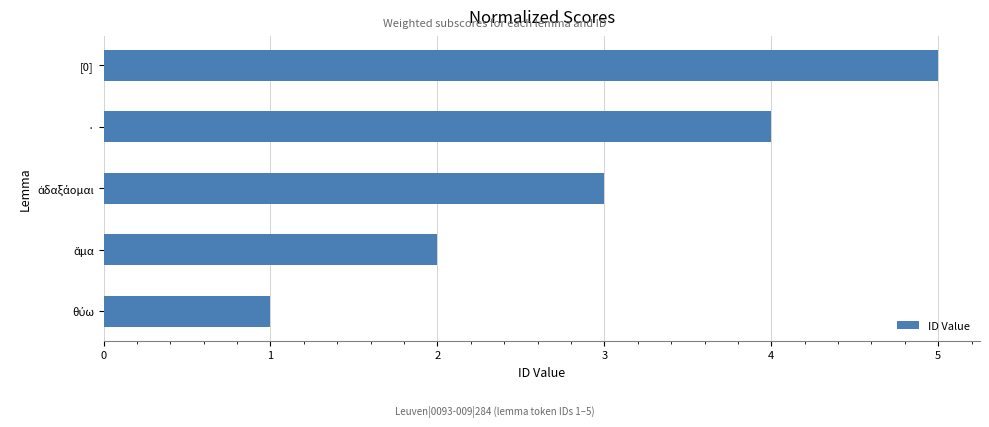

The value at · is 4. True or false?

True